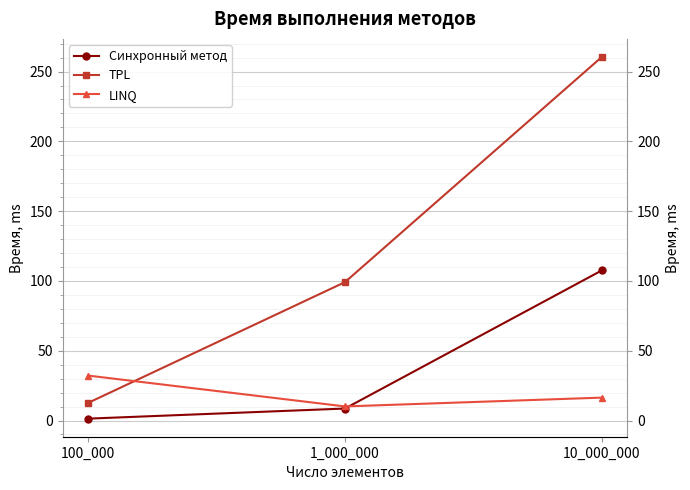

True or false: LINQ has a value of 8.5 at 10_000_000.

False